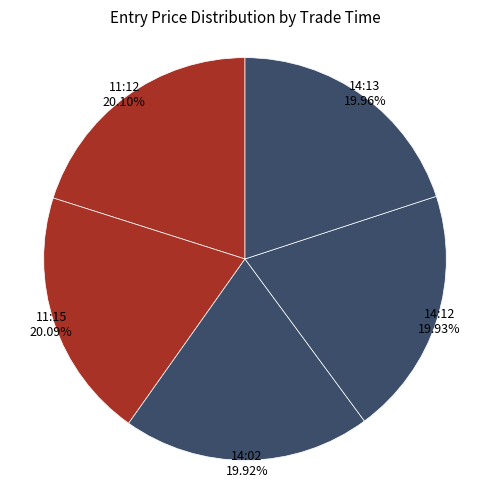

How many segments does this pie chart have?

5